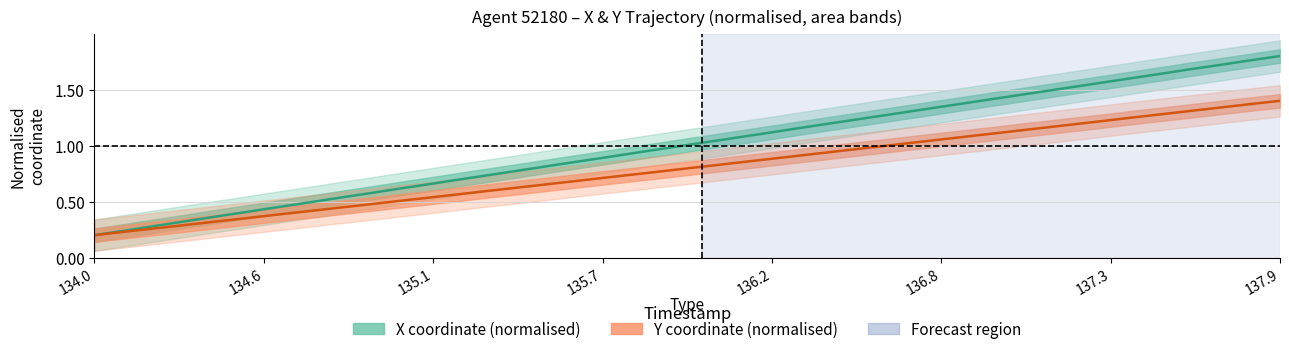

True or false: X and Y intersect in this chart.

False